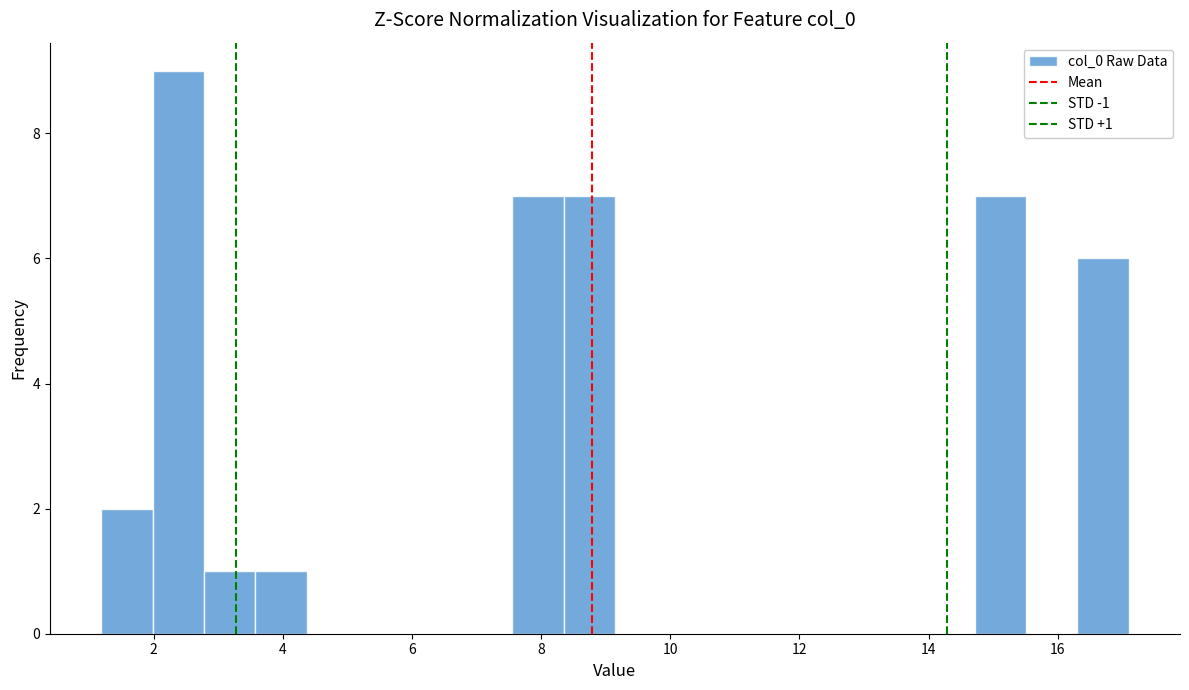

Around what value on the x-axis is the tallest bar? Give the approximate position of its centre, as read against the axis.

2.4